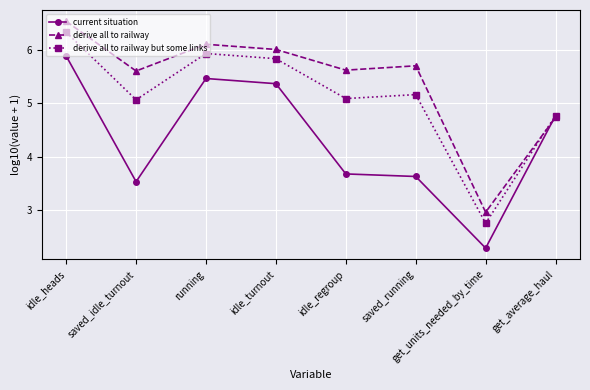

Is it true that derive all to railway but some links equals 3.3 at idle_heads?

False